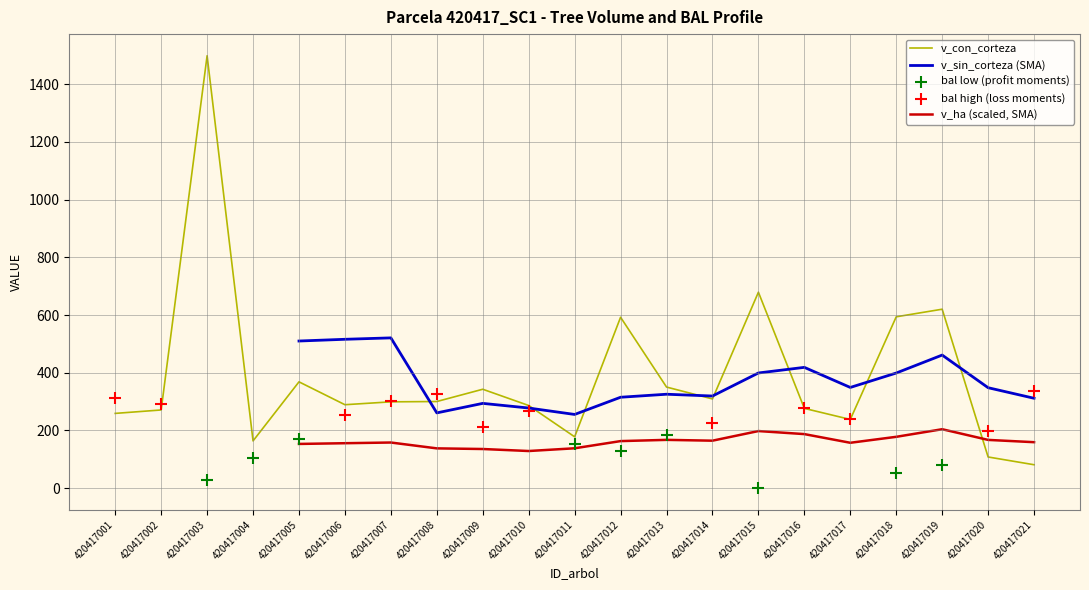

The v_sin_corteza (SMA) series shows 686.9 at 420417018. True or false?

False